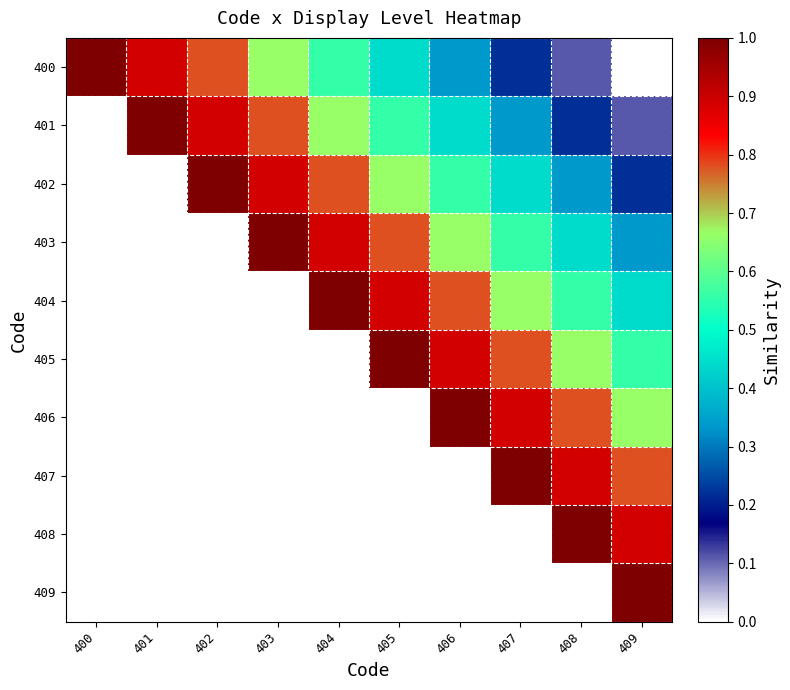

At which category is the sum across all series the highest?

408